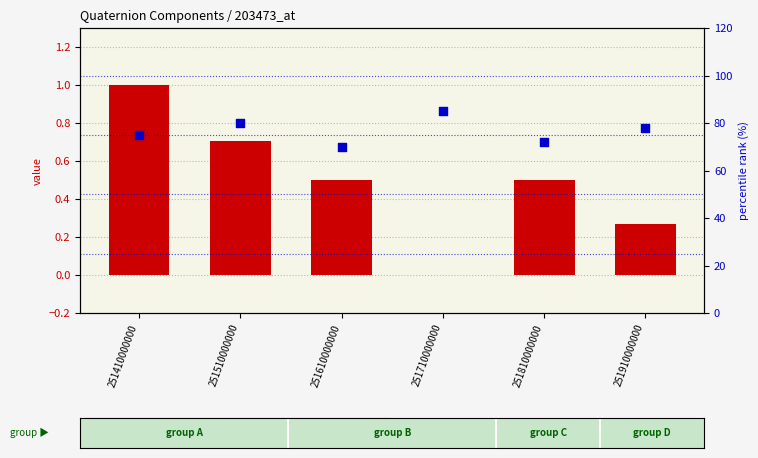

What is the total value across all series at 251610000000?

70.5